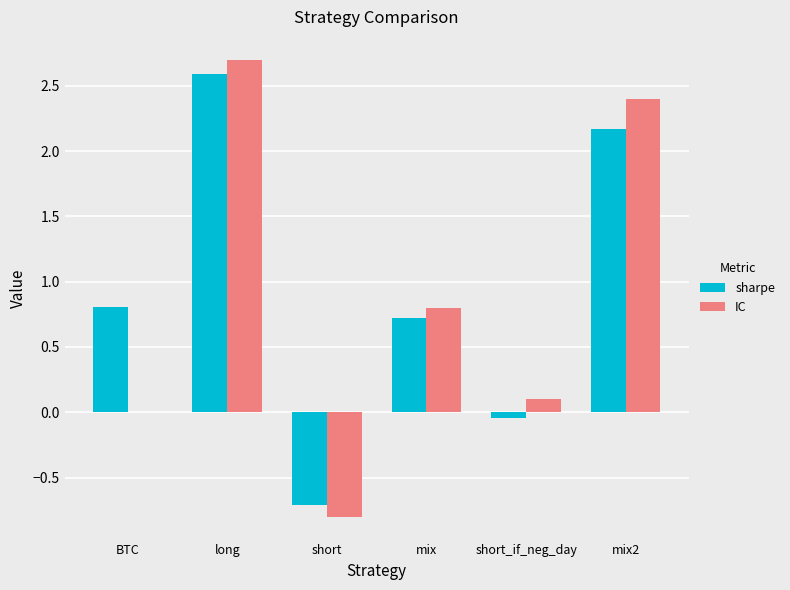

What is the greatest value displayed?

2.7